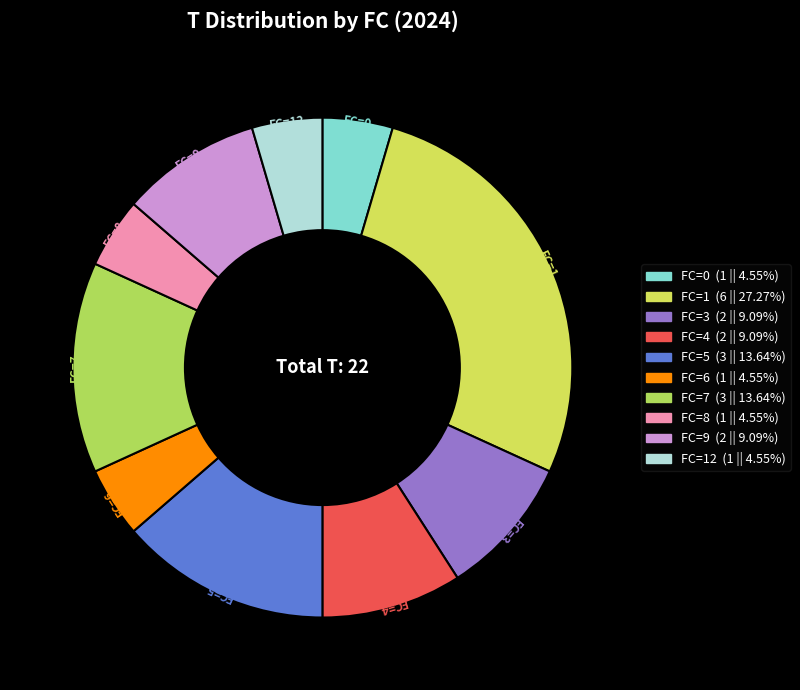

How many slices are in this pie chart?

10